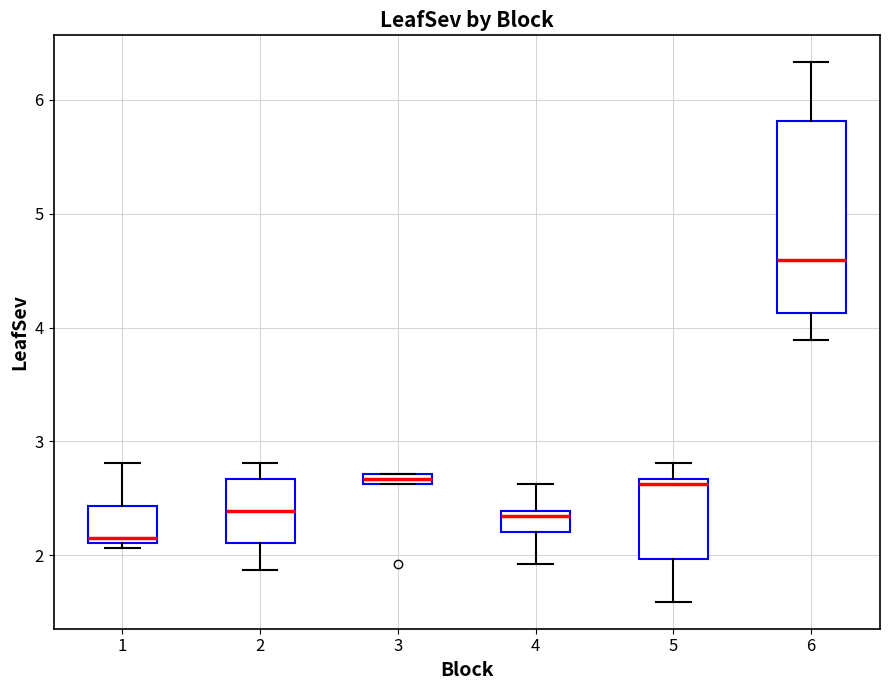

Comparing the boxes themselves (not the whiskers), which one is the tallest?

6